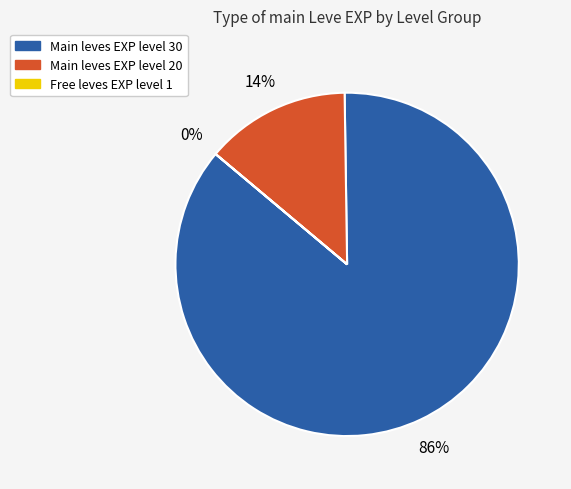

To the nearest percent, what is the difference between the largest and smallest slice percentages?

86%